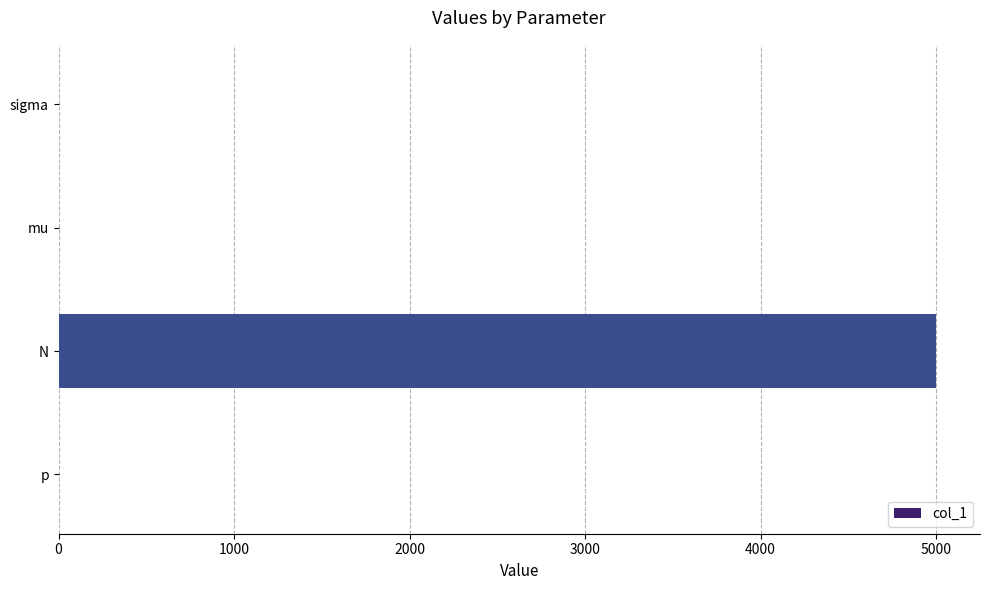

What is the maximum value shown in the chart?

5000.0